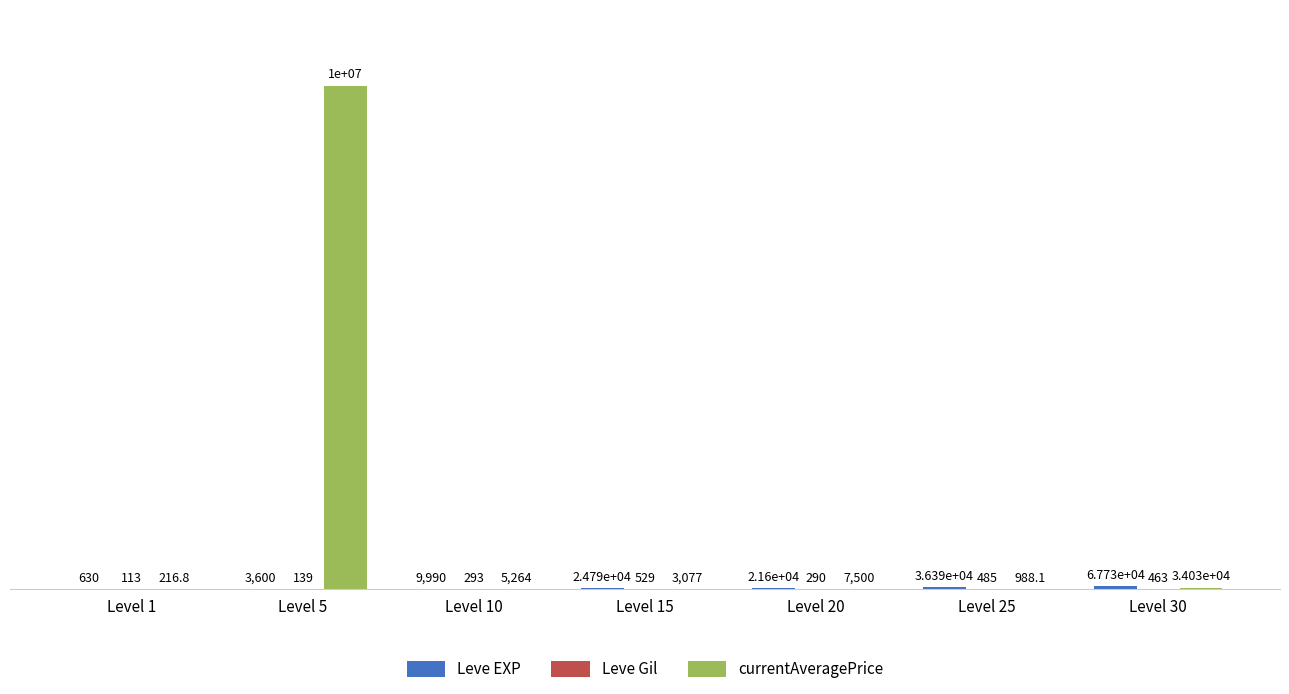

At which category is the sum across all series the highest?

Level 5